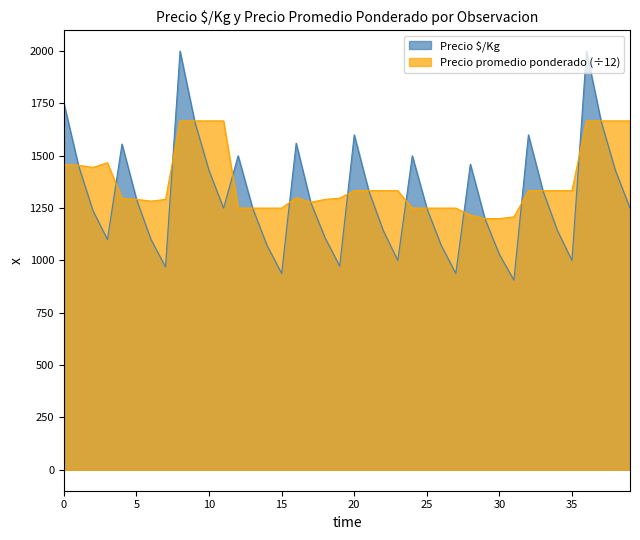

What is the total value across all series at 20?

2933.3